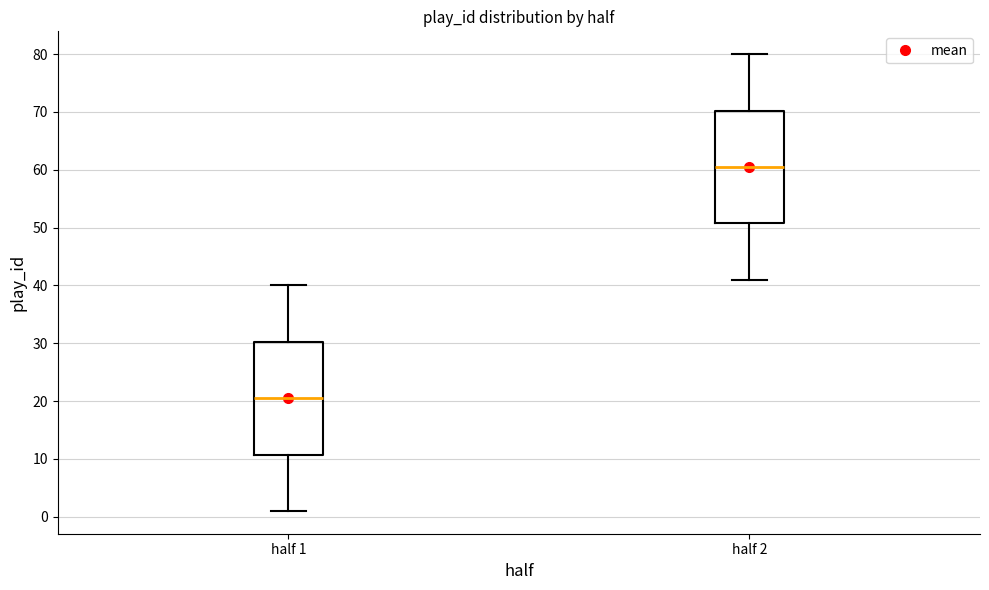

Where is the upper edge of the box for half 1 on the y-axis? The values are not printed on the chart, so give them approximately, as read against the axis.

30